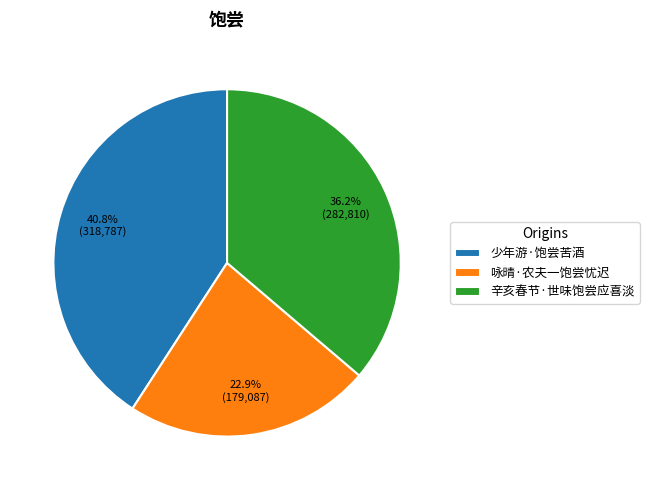

Does 咏晴·农夫一饱尝忧迟 represent more than half of the total?

No